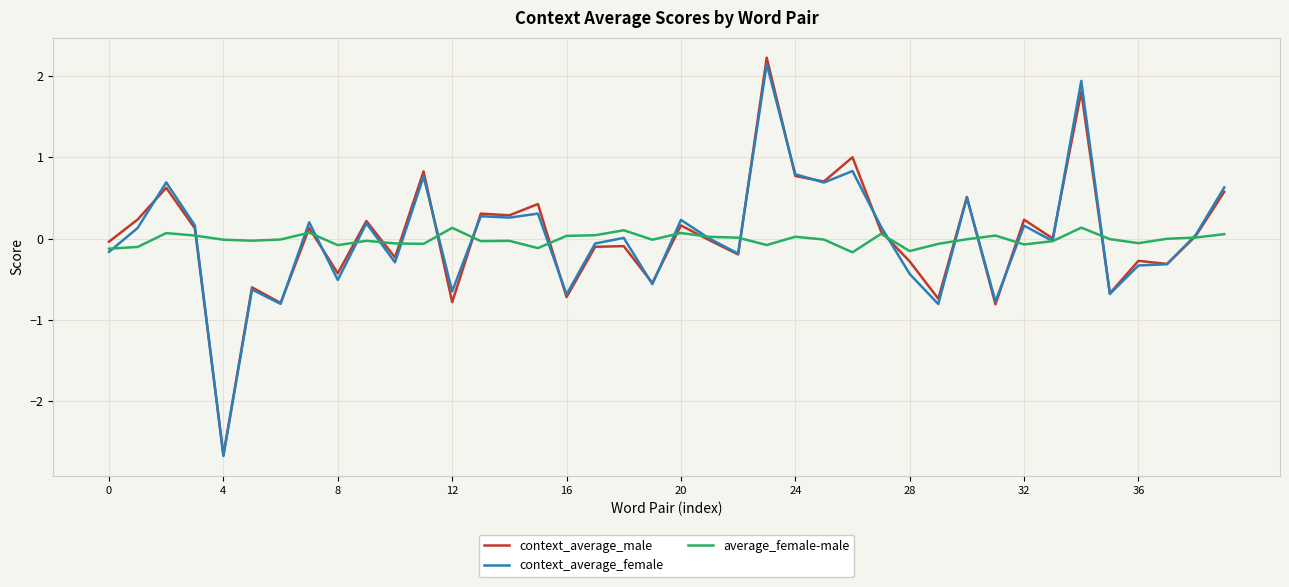

What is the maximum value for context_average_male?

2.2